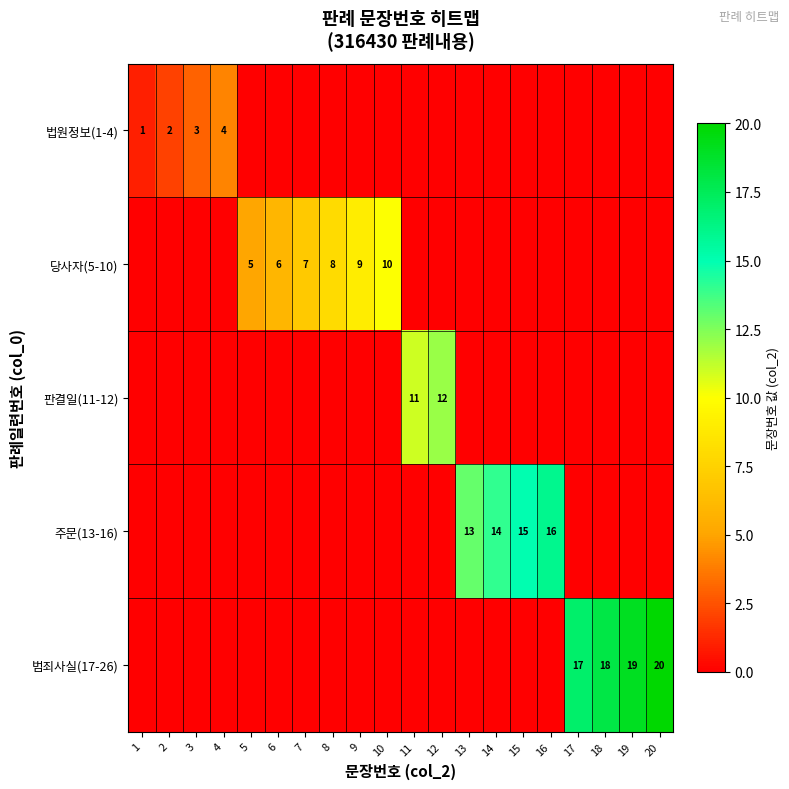

Is it true that 법원정보(1-4) equals 2 at 2?

True